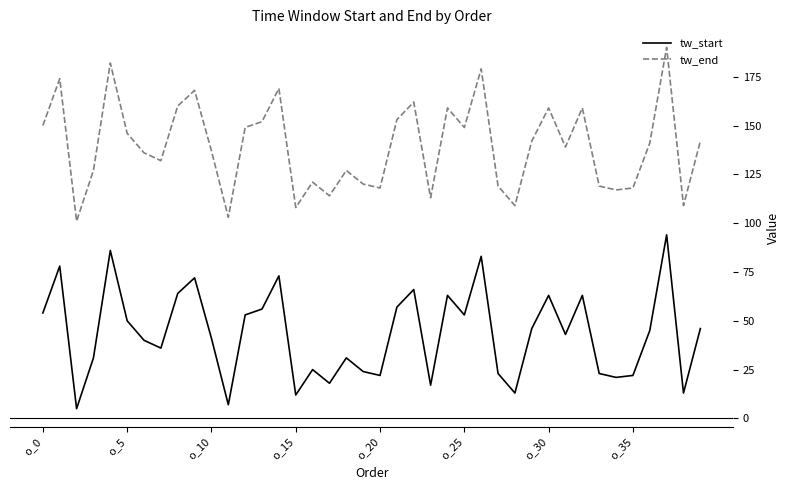

Which series has the largest total across all categories?

tw_end